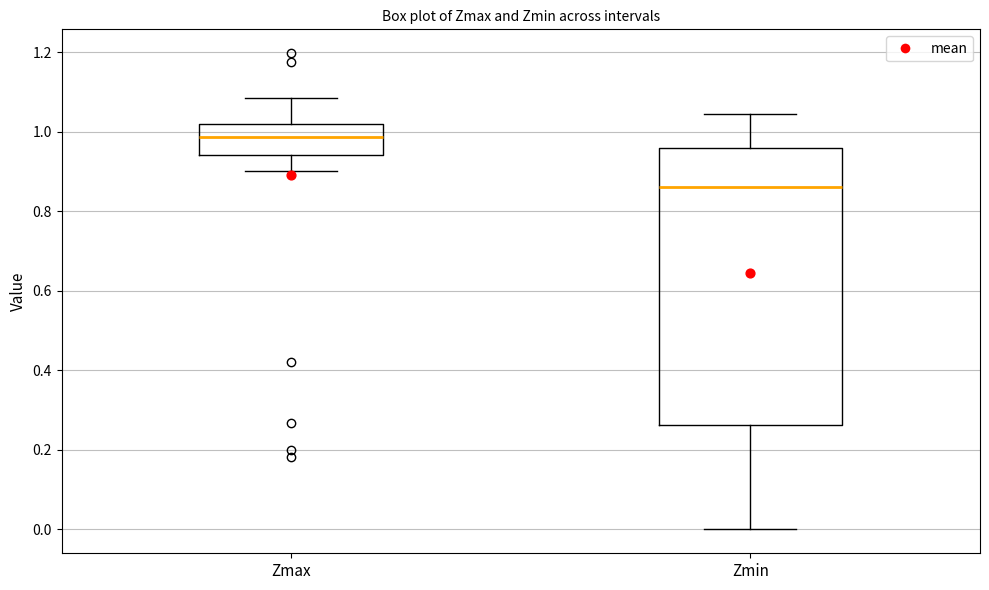

Comparing the boxes themselves (not the whiskers), which one is the tallest?

Zmin